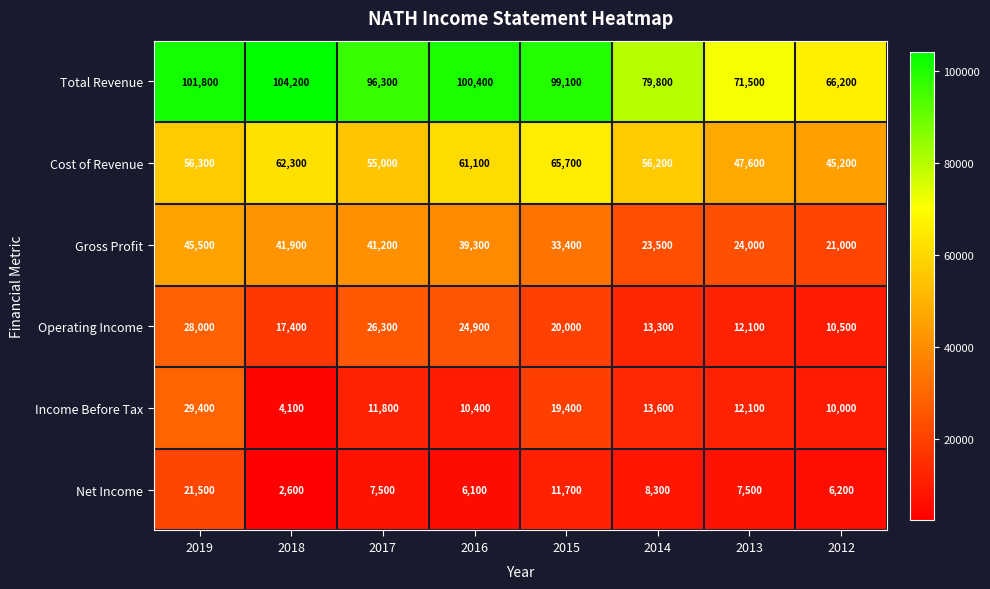

Which series has the largest range (max minus min)?

Total Revenue